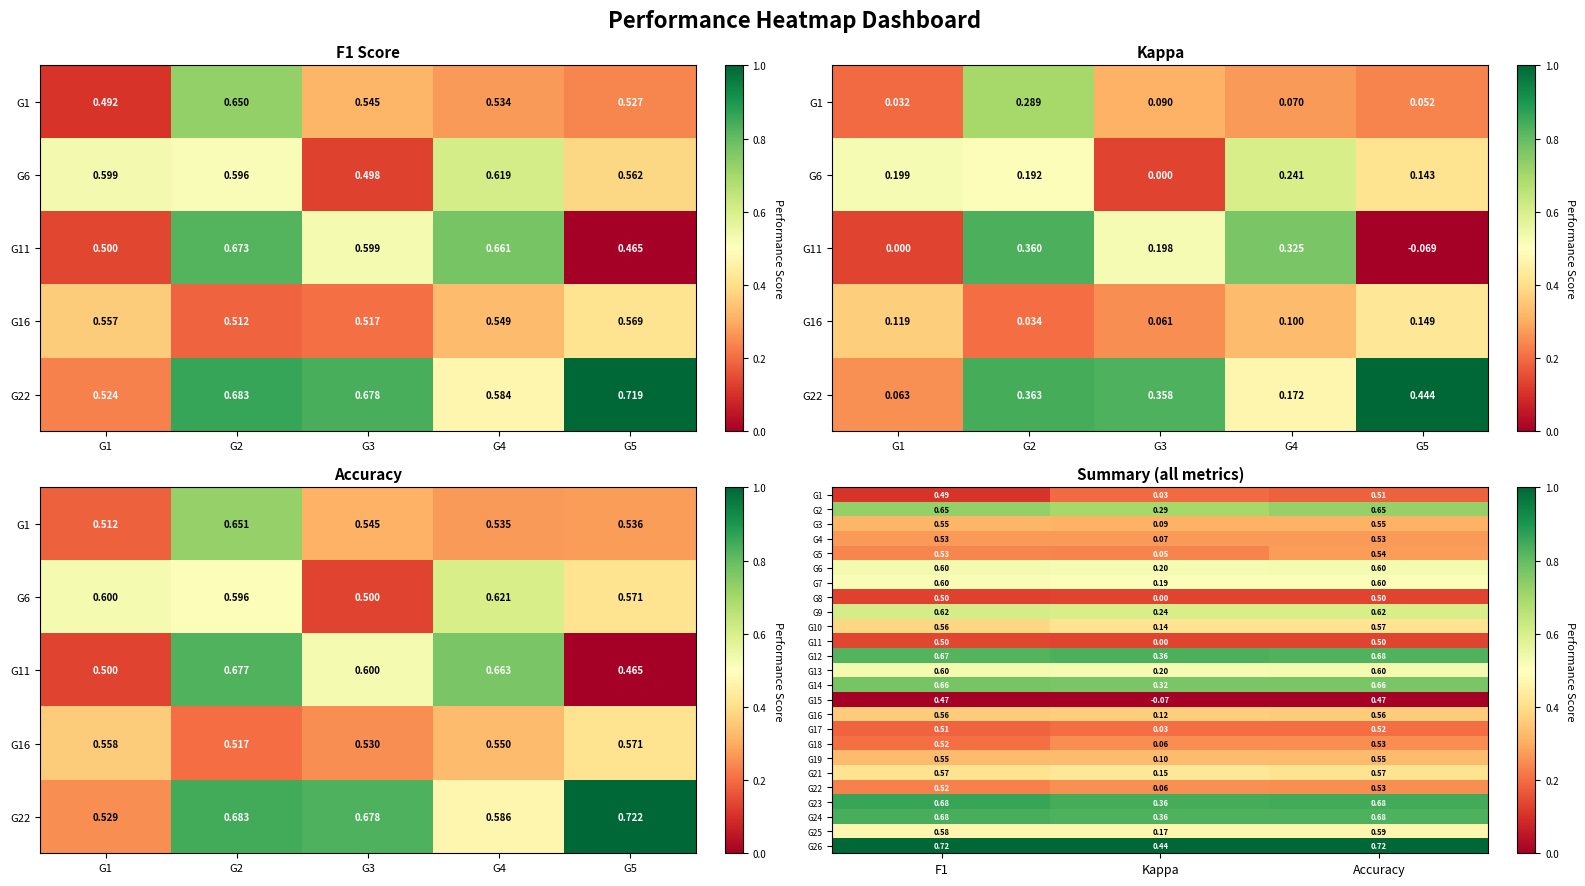

The G9 series shows 0.2 at Kappa. True or false?

False